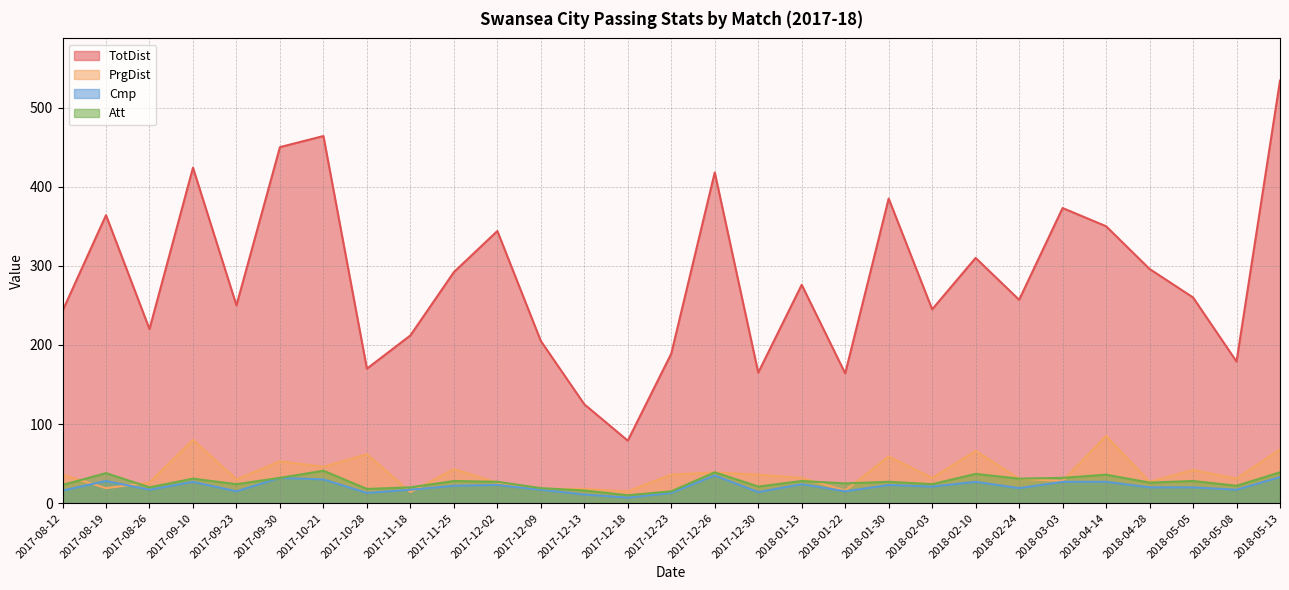

What is the value of the PrgDist point at the 15th from the left?

36